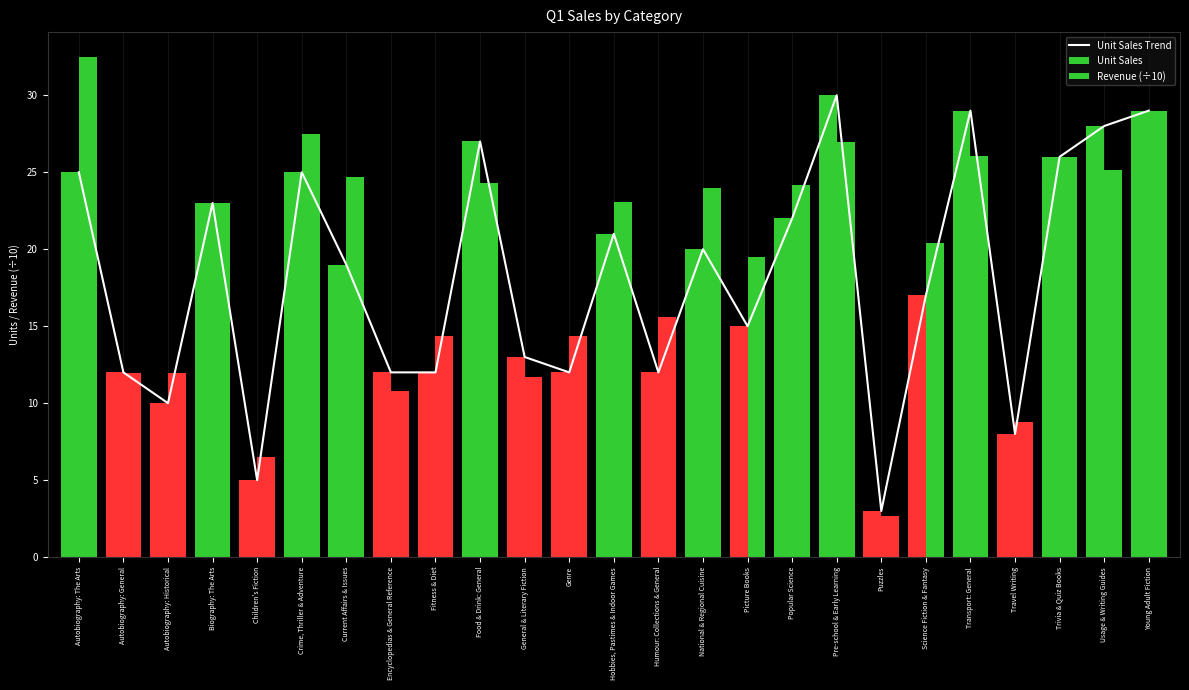

Between Fitness & Diet and Crime, Thriller & Adventure, which is larger?

Crime, Thriller & Adventure